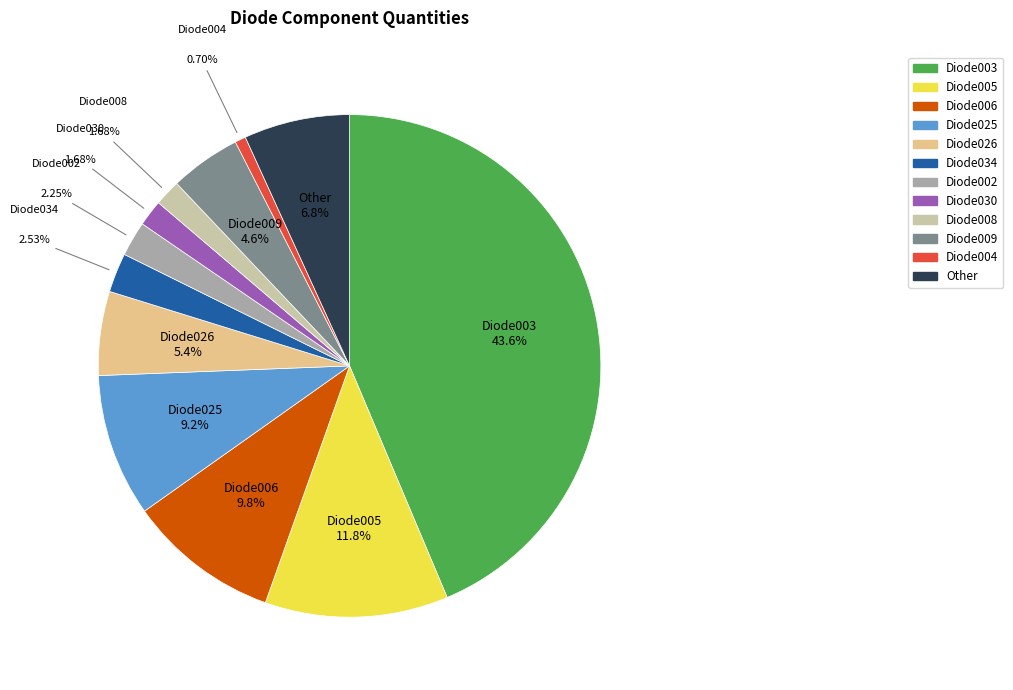

What portion of the pie excludes Diode009?

95.4%